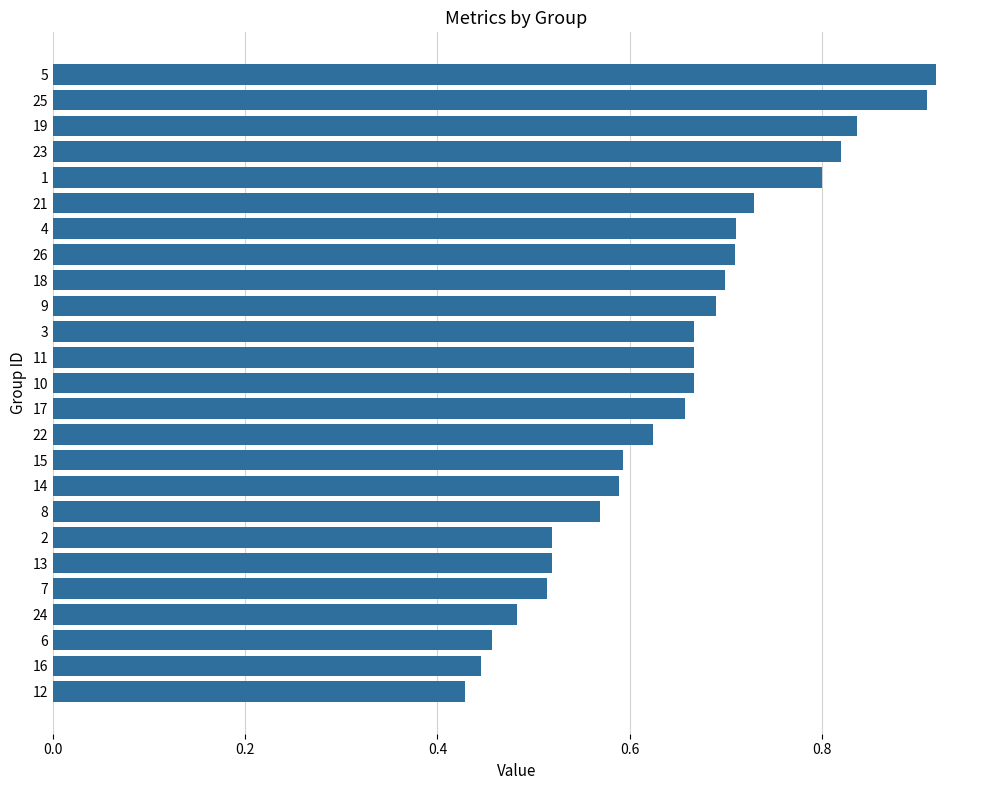

What is the change in value from 21 to 6?

-0.3